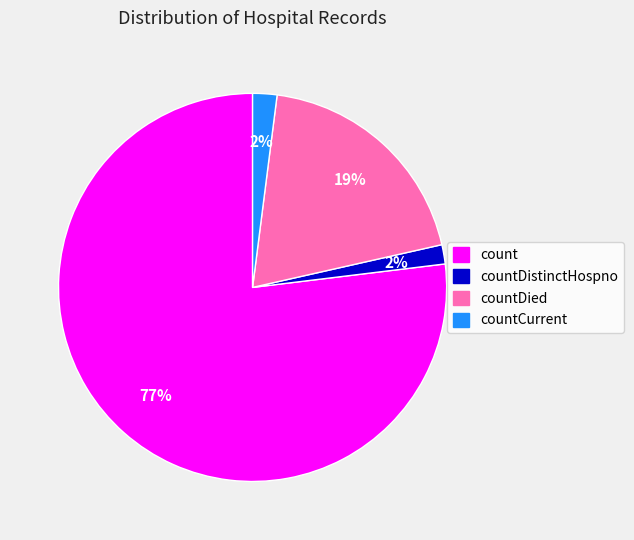

To the nearest percent, what portion does countDied represent?

19%